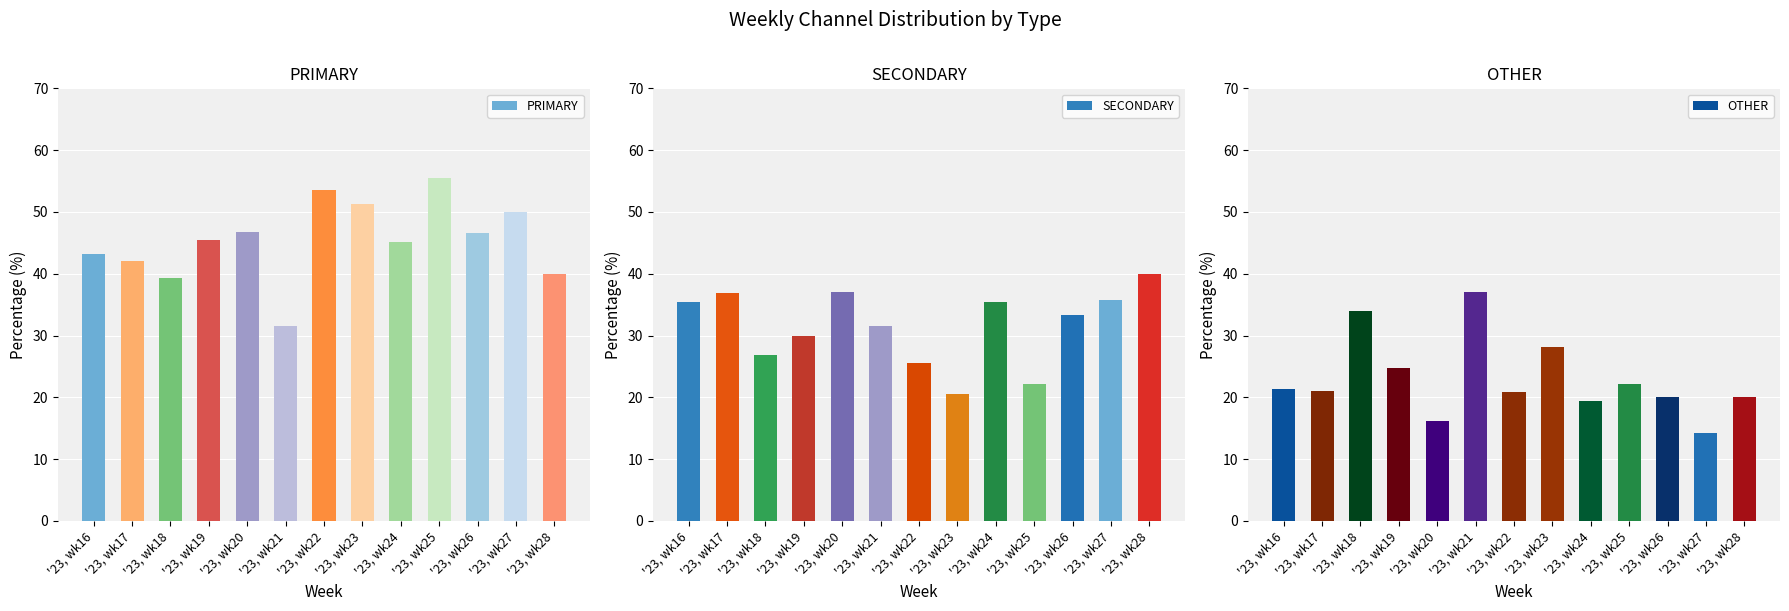

What is the sum of all SECONDARY values?

410.5